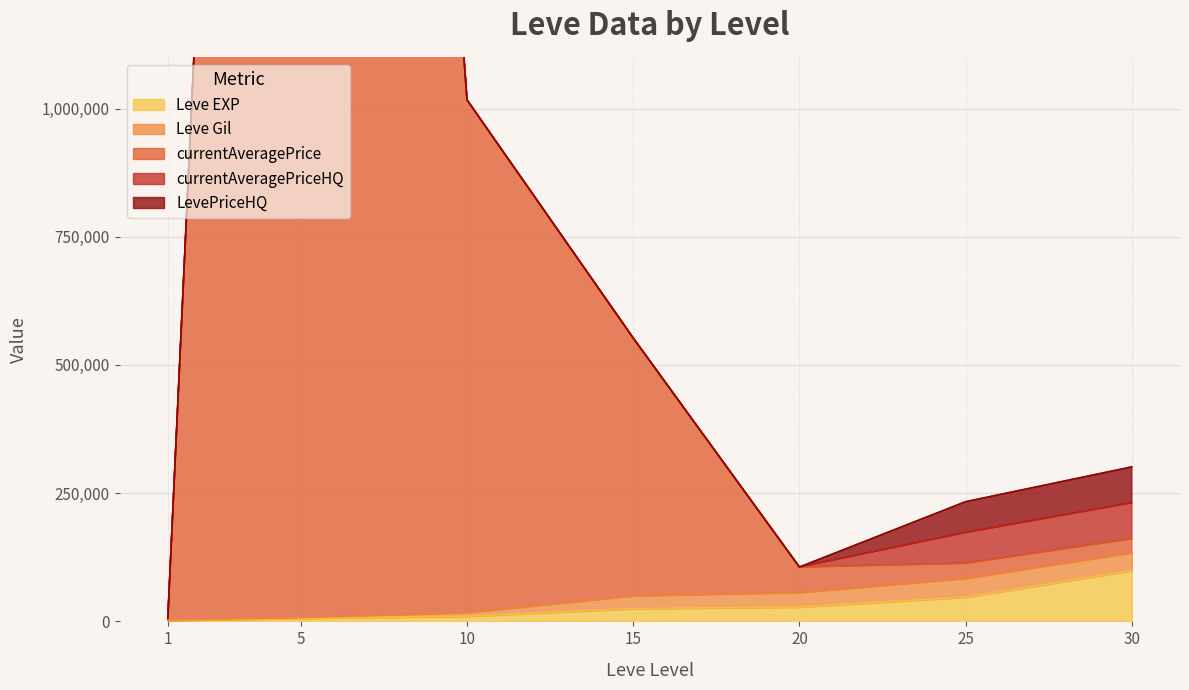

Reading left to right, extract all data points from this chart.

Leve EXP: 1=1690	5=6030	10=9990	15=24790	20=28010	25=47200	30=99220
Leve Gil: 1=690	5=1140	10=6880	15=24790	20=28010	25=36390	30=34430
currentAveragePrice: 1=3307	5=5564004	10=1000000	15=503000	20=50000	25=29833	30=27667
currentAveragePriceHQ: 1=0	5=11580	10=0	15=0	20=0	25=60000	30=70000
LevePriceHQ: 1=0	5=11580	10=0	15=0	20=0	25=60000	30=70000